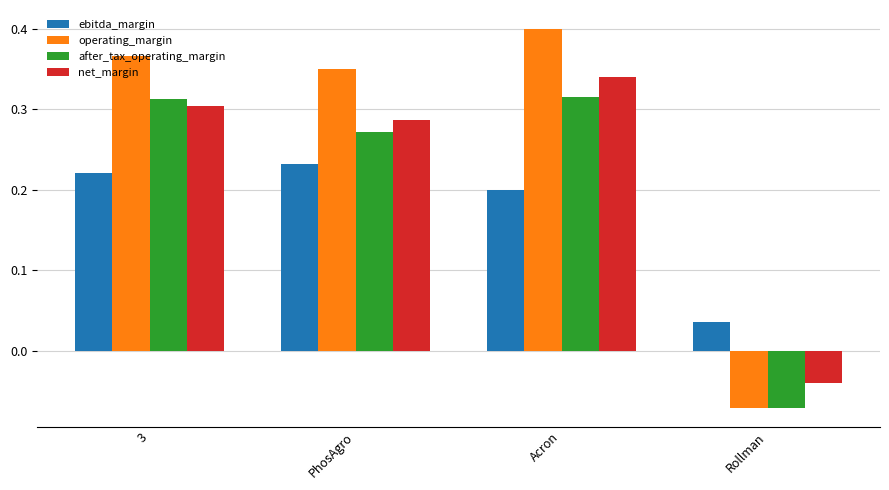

Where is operating_margin nearest to the value 0?

Rollman